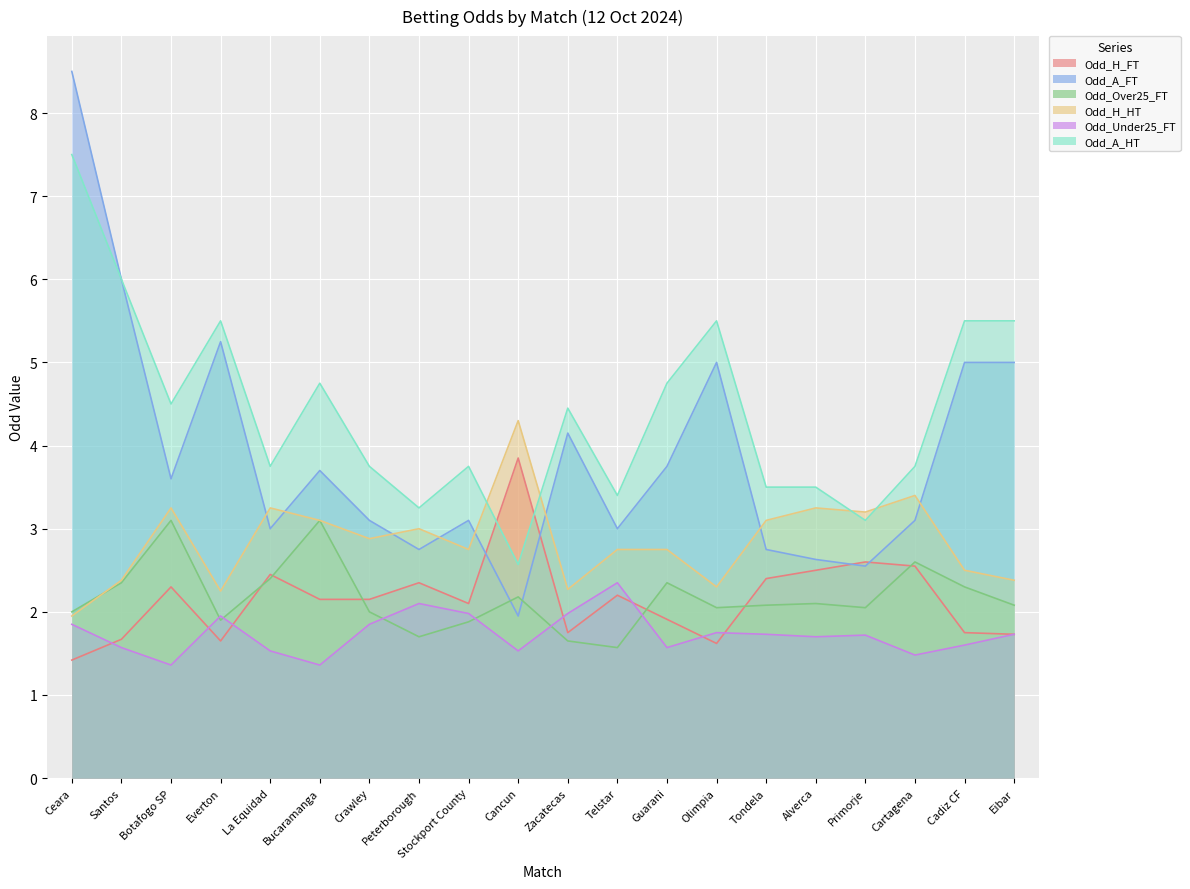

How many lines are shown in the chart?

6